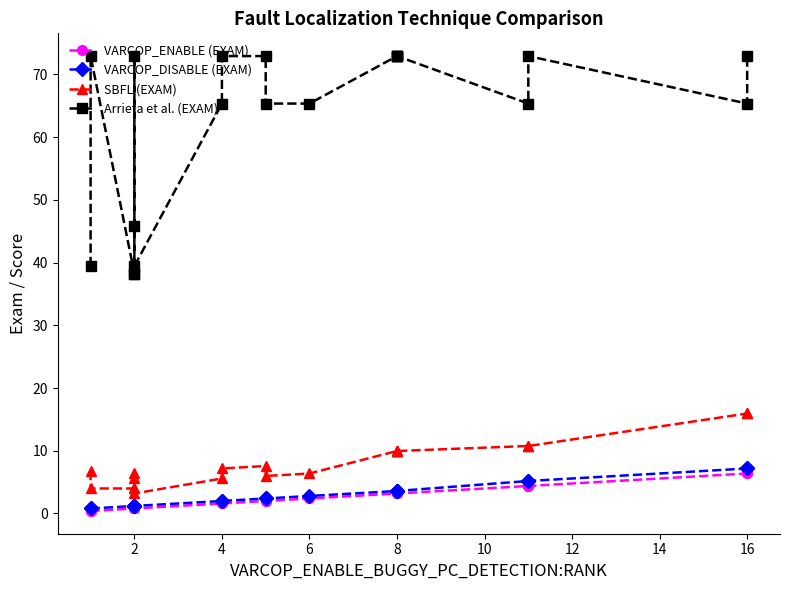

Is it true that VARCOP_DISABLE (EXAM) equals 0.8 at 2?

False